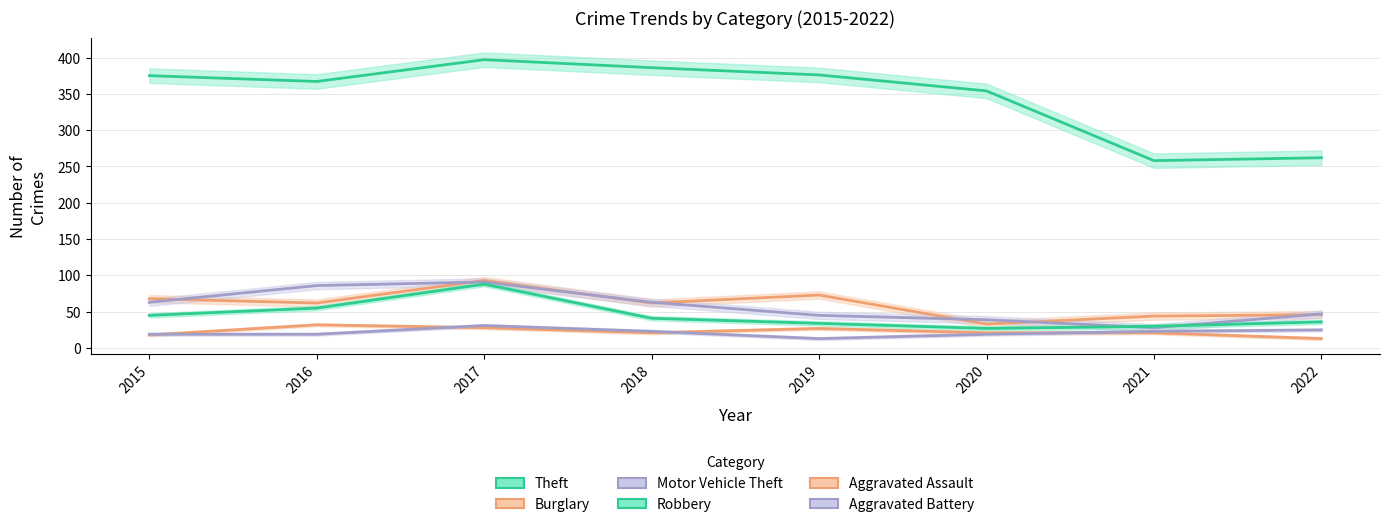

Is this an area chart (filled region under the line)?

No